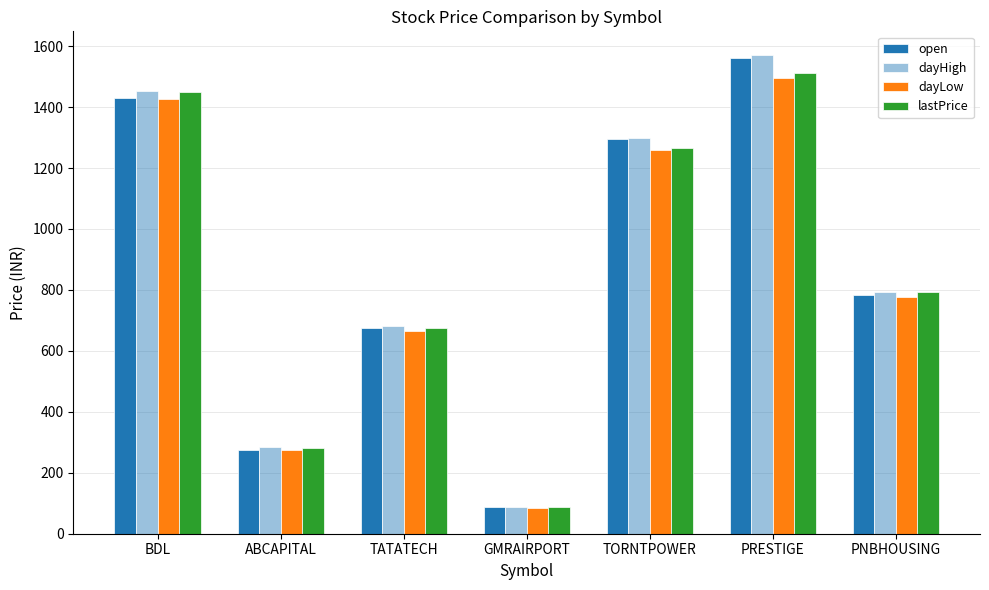

Rank the categories by lastPrice value from highest to lowest.

PRESTIGE, BDL, TORNTPOWER, PNBHOUSING, TATATECH, ABCAPITAL, GMRAIRPORT